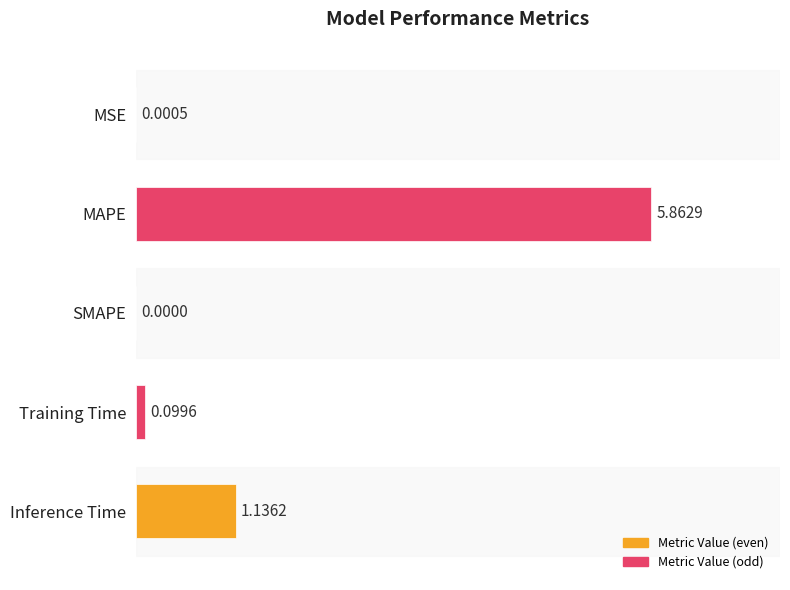

Which has a higher value, MSE or MAPE?

MAPE